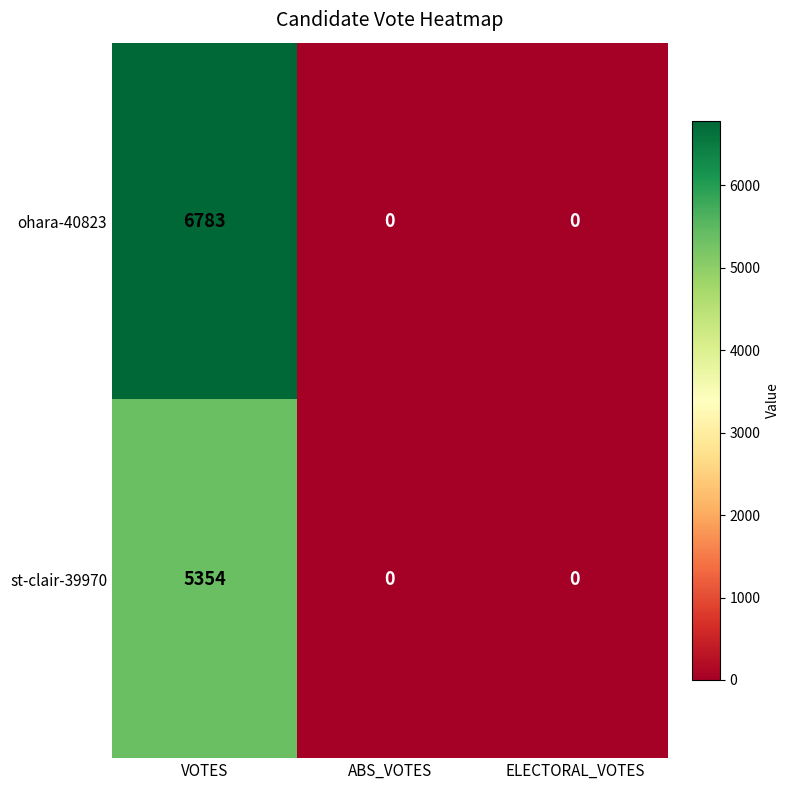

Rank the series by their average value, from highest to lowest.

ohara-40823, st-clair-39970